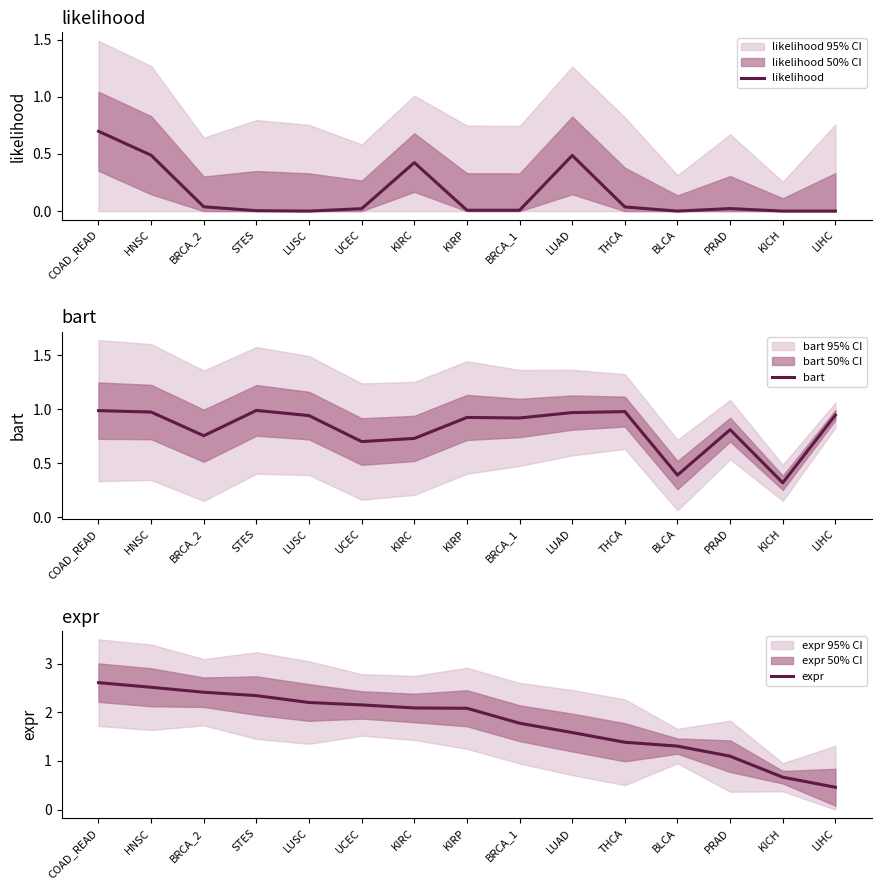

Which has a higher value, COAD_READ or KICH?

COAD_READ